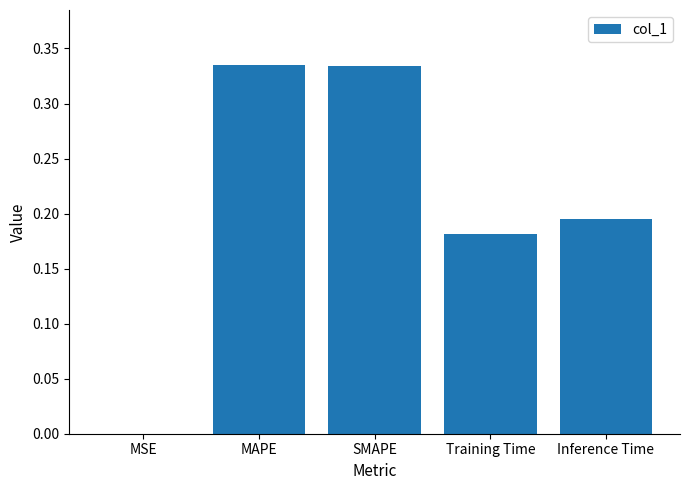

What is the sum of all values?

1.0